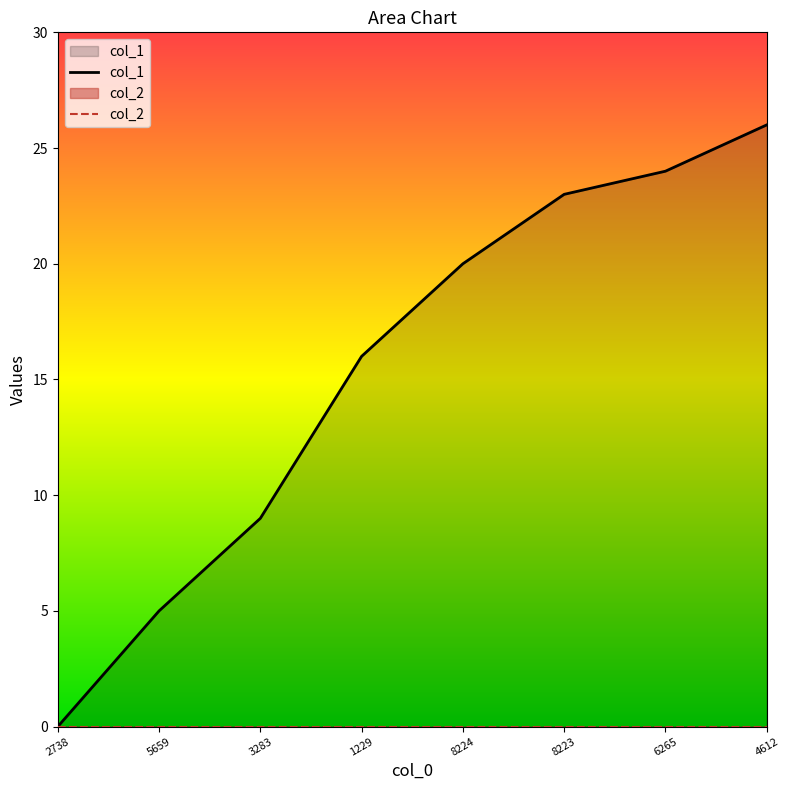

Rank the categories by col_2 value from highest to lowest.

2738, 5659, 3283, 1229, 8224, 8223, 6265, 4612